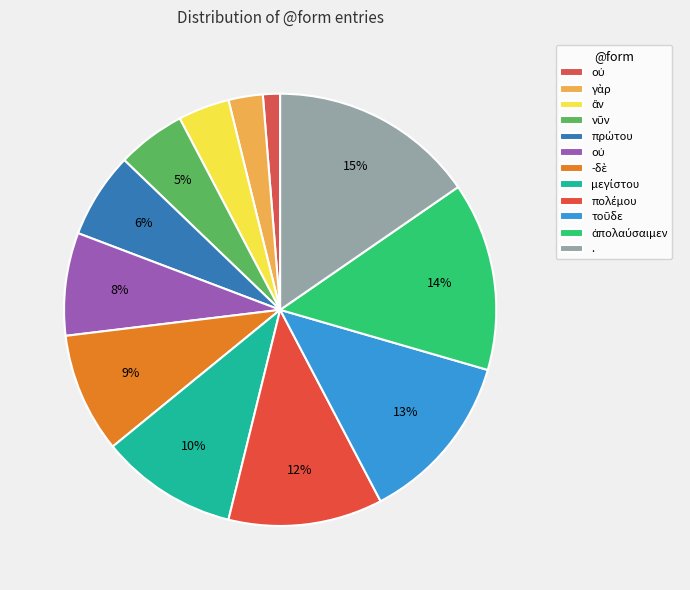

Count the number of slices in the pie.

12